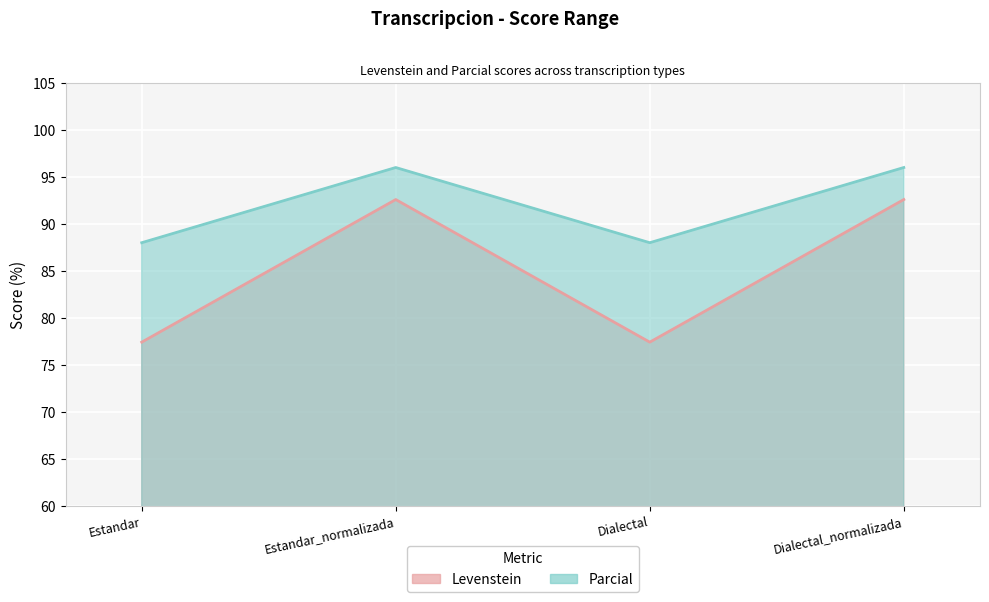

How many lines are shown in the chart?

2